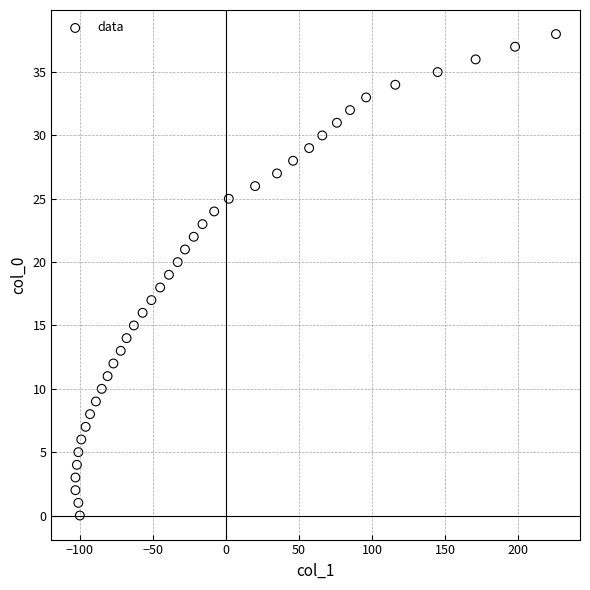

What is the range of X values (max minus min)?

329